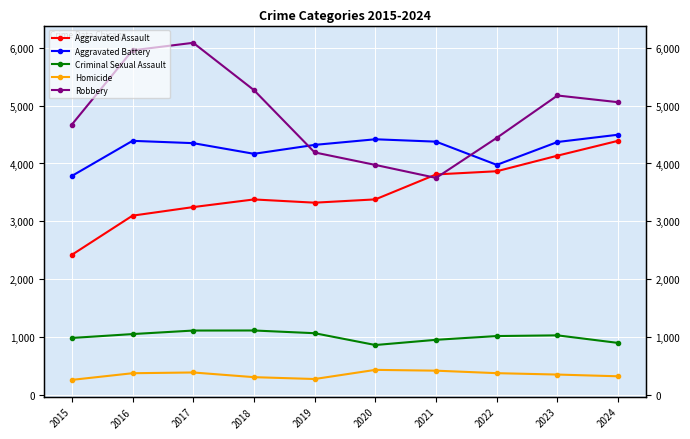

The value of Homicide at 2021 is 422. True or false?

True